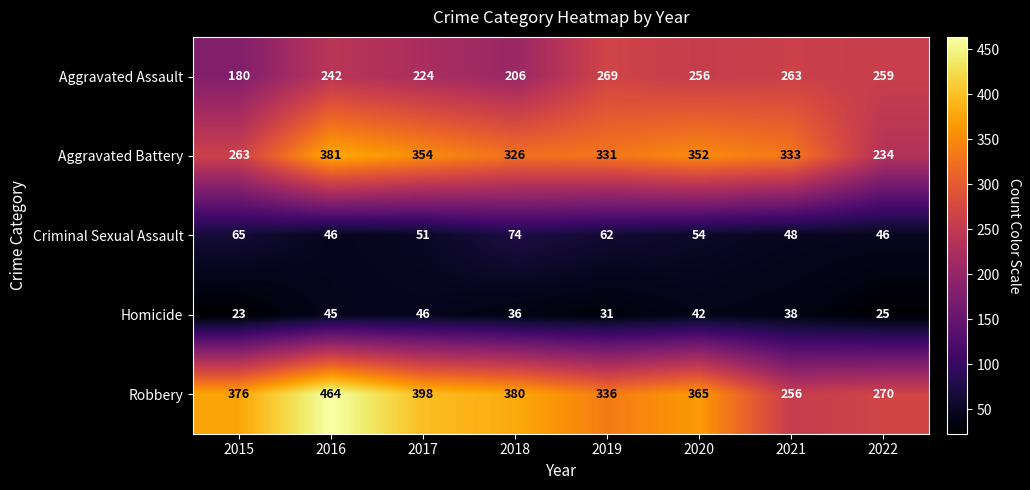

What is the average value of the Aggravated Battery series?

322